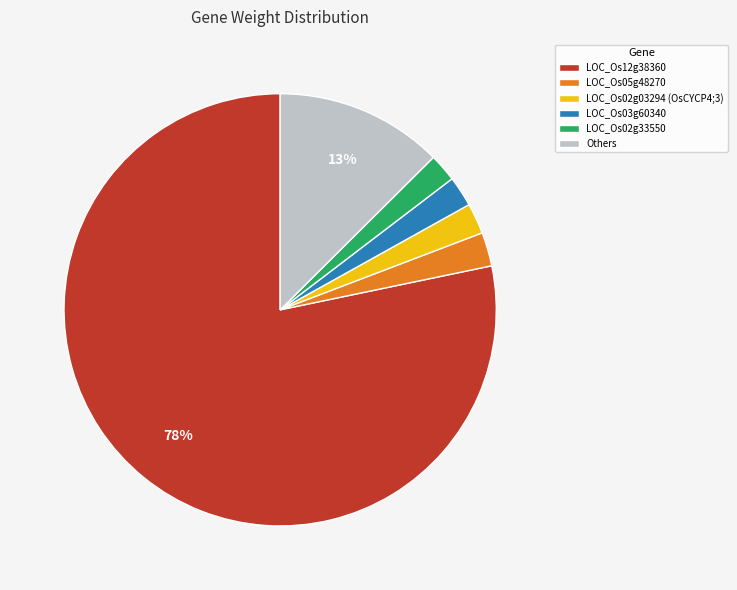

True or false: LOC_Os03g60340 accounts for 12% of the total.

False